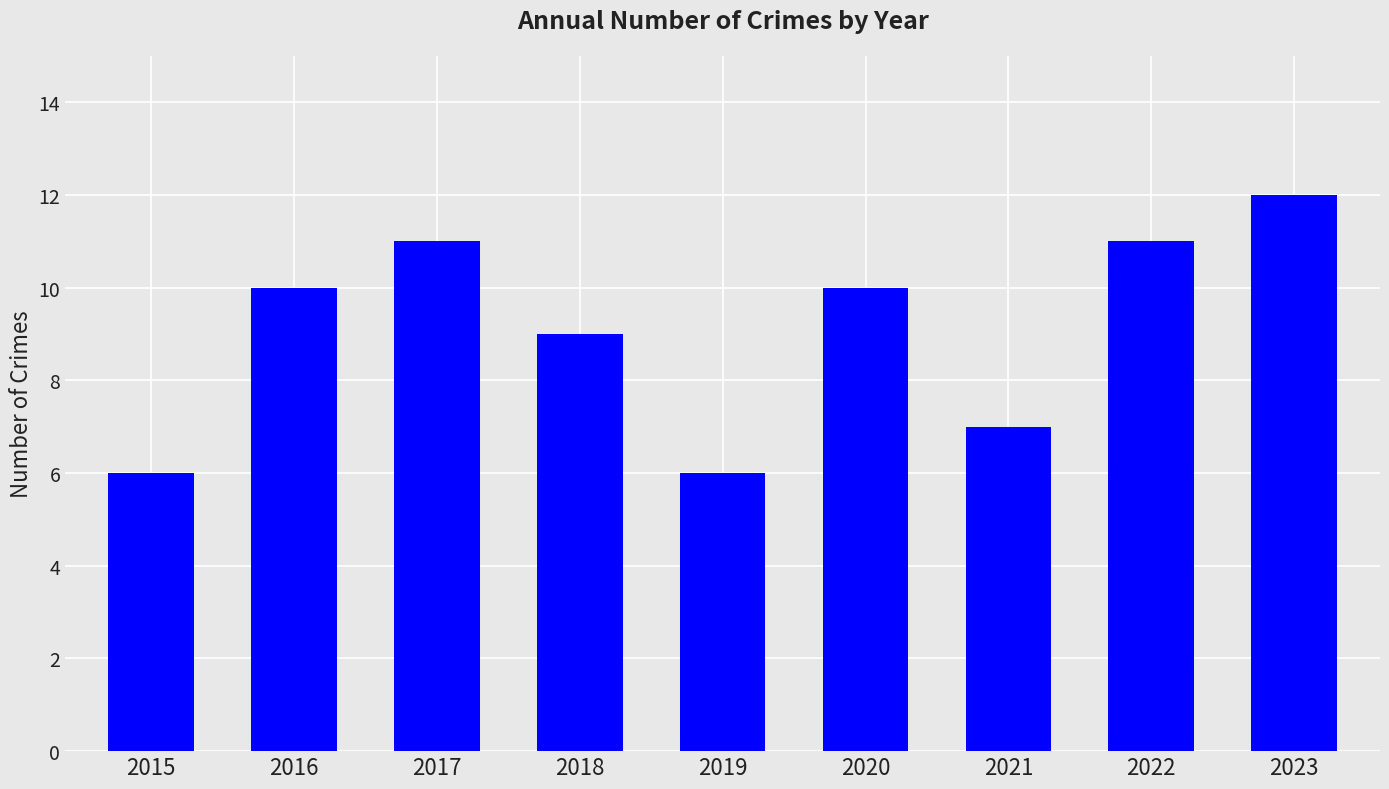

What is the difference between the values at 2022 and 2023?

1